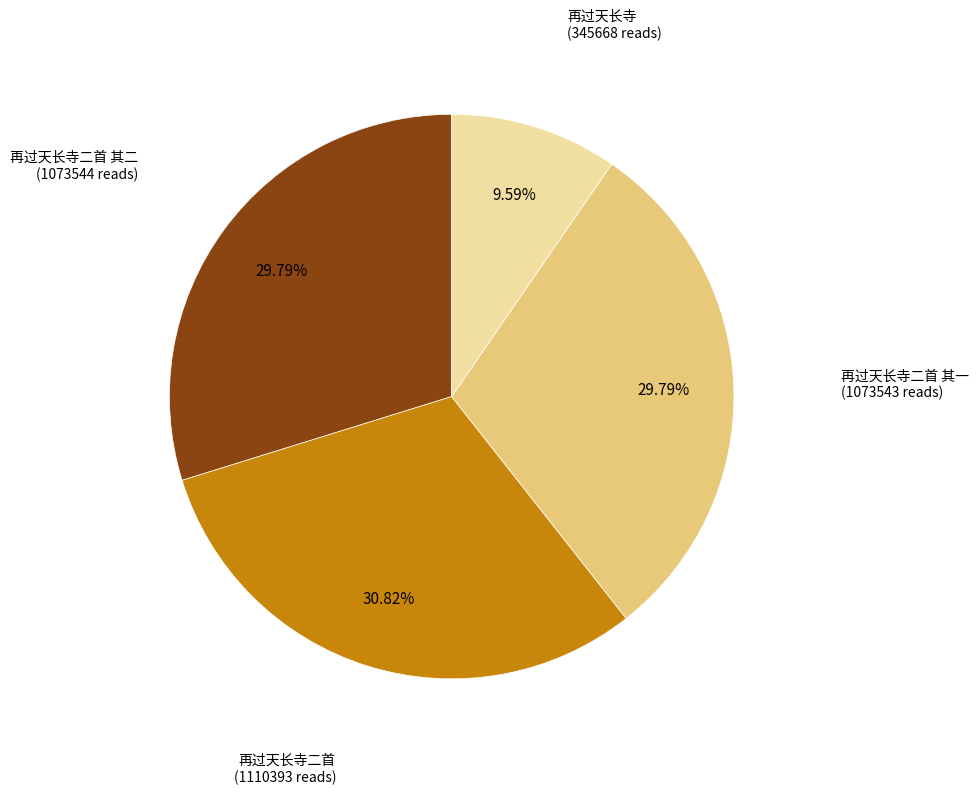

Count the number of slices in the pie.

4